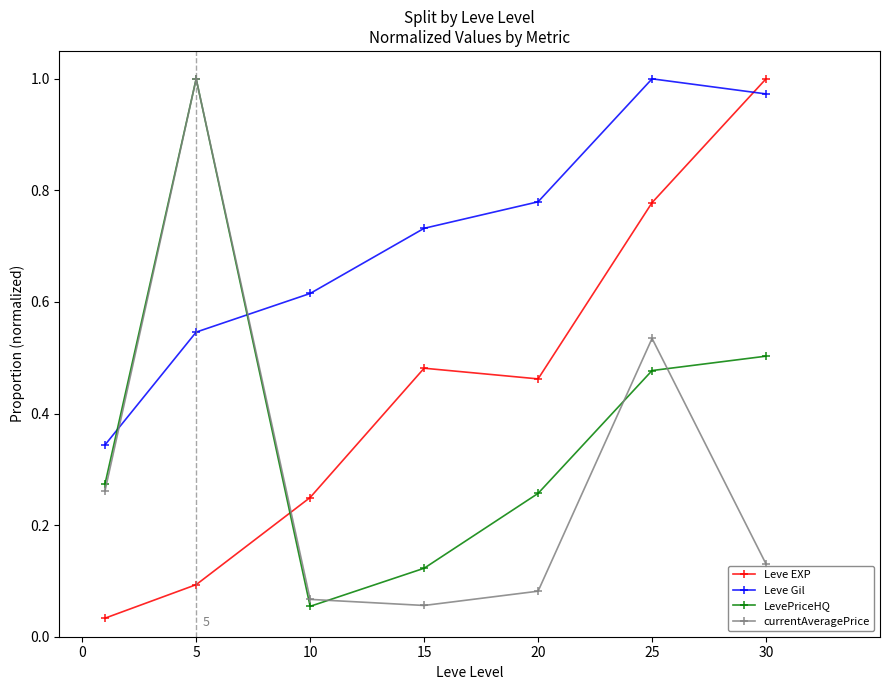

Count the number of data series in this chart.

4